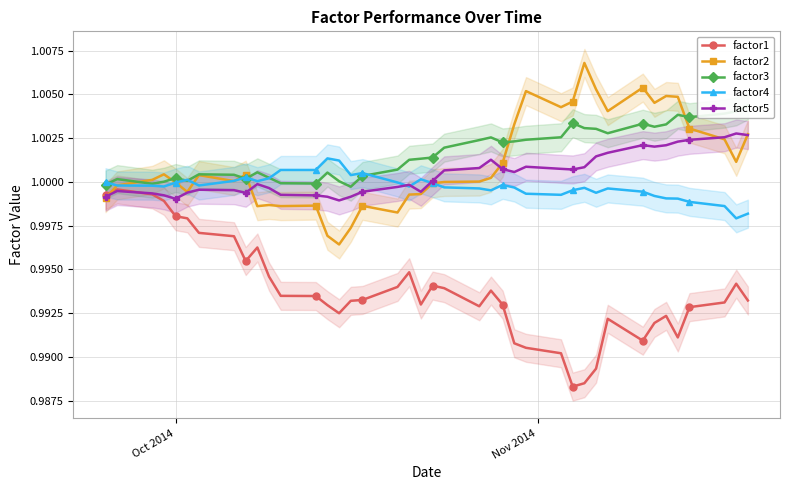

True or false: factor1 has more than 0 points higher than both neighbors.

True